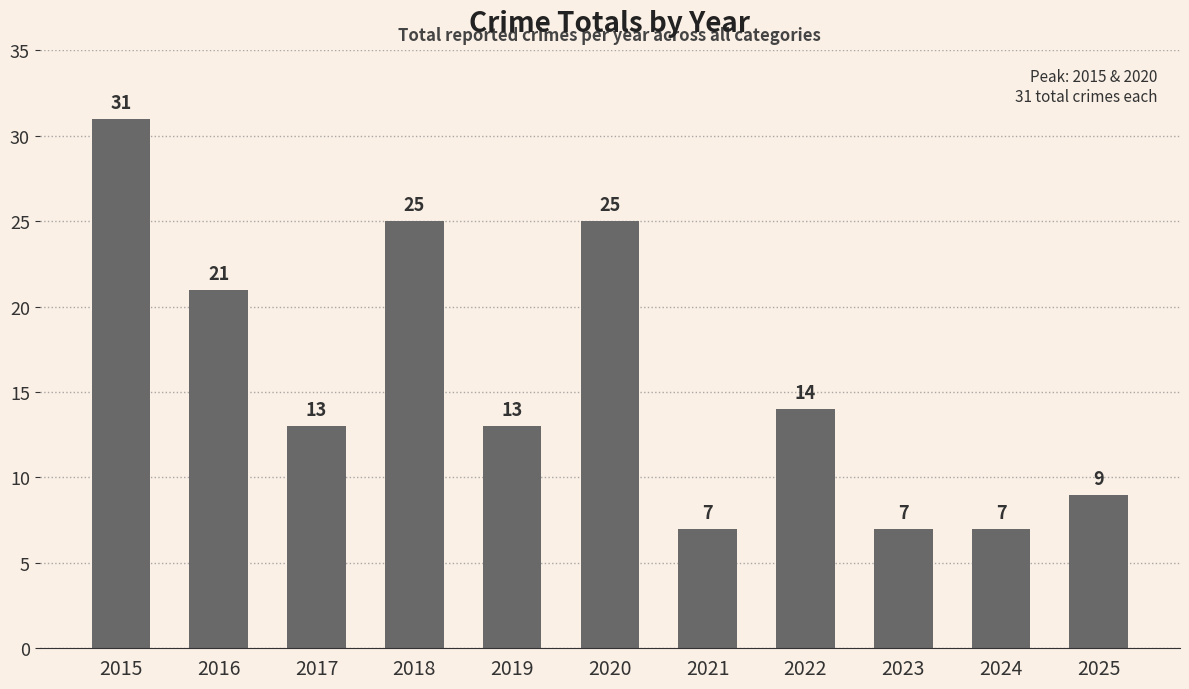

Which has a higher value, 2016 or 2018?

2018